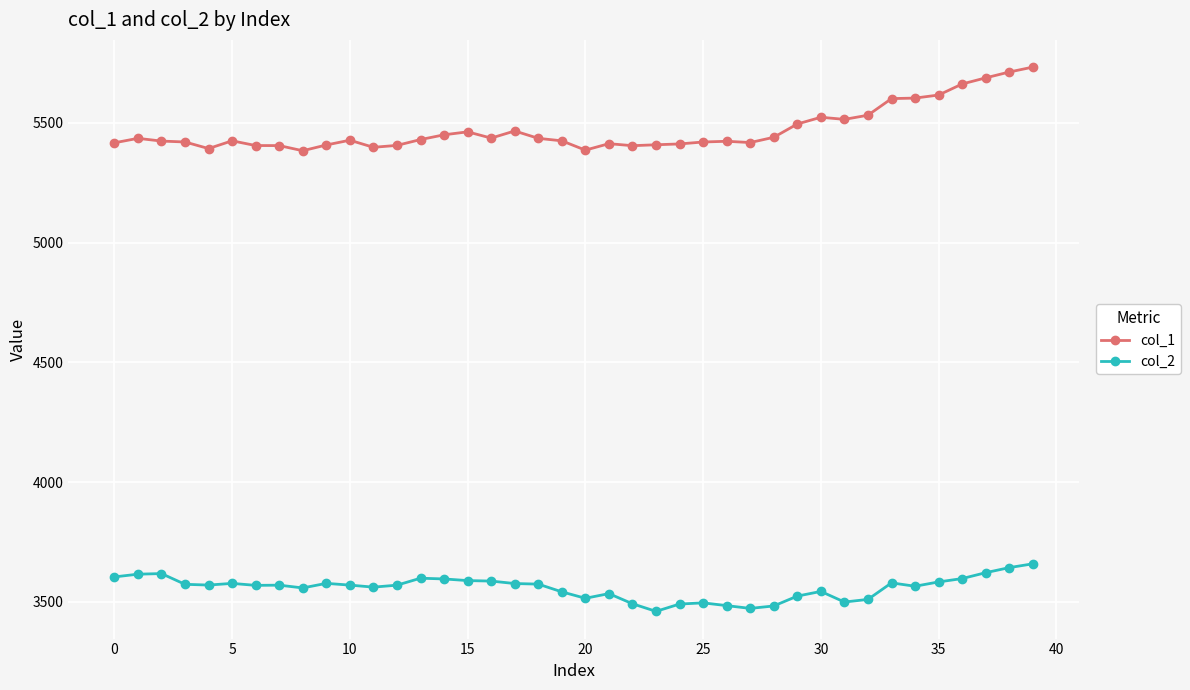

How many data points in col_1 are less than 5427?

20